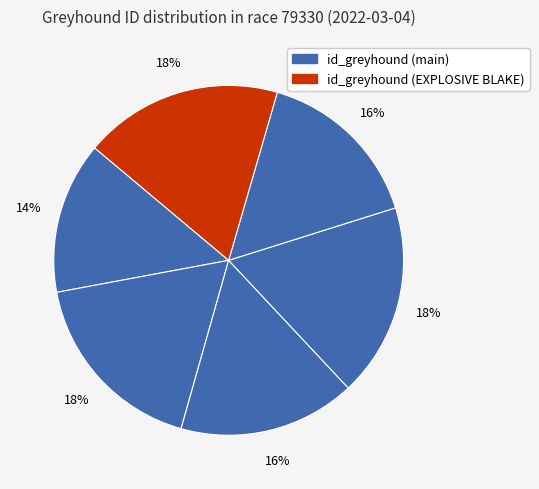

Rank the categories by value from lowest to highest.

BALLYMAC JOE, RICHIES ALLSTAR, EFFERNOGUE HELEN, FINGER WAGGER, BLACKBOY RIVER, EXPLOSIVE BLAKE